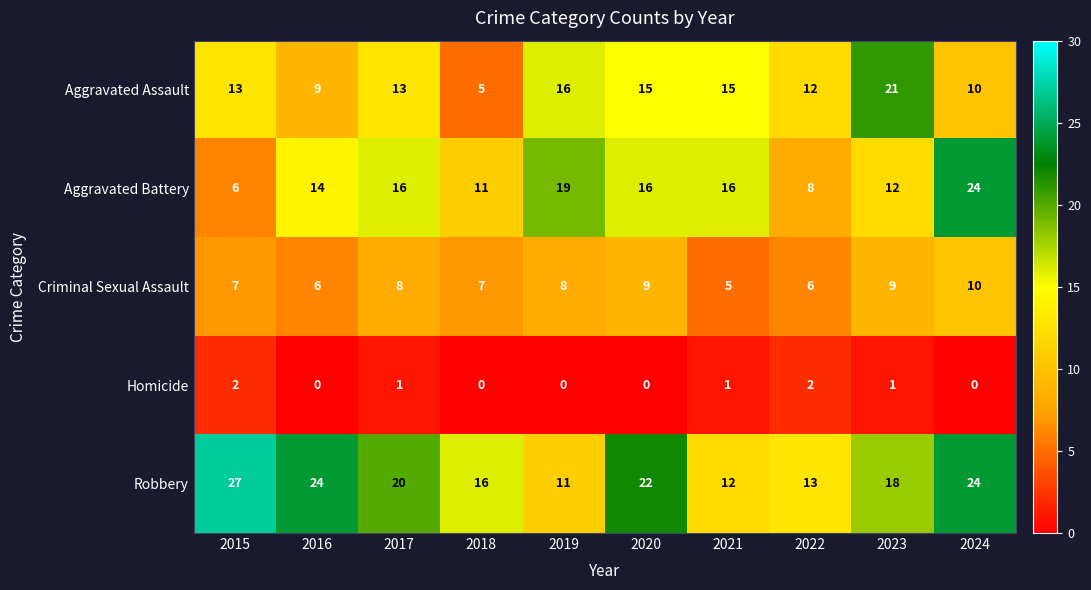

The value of Aggravated Battery at 2019 is 19. True or false?

True